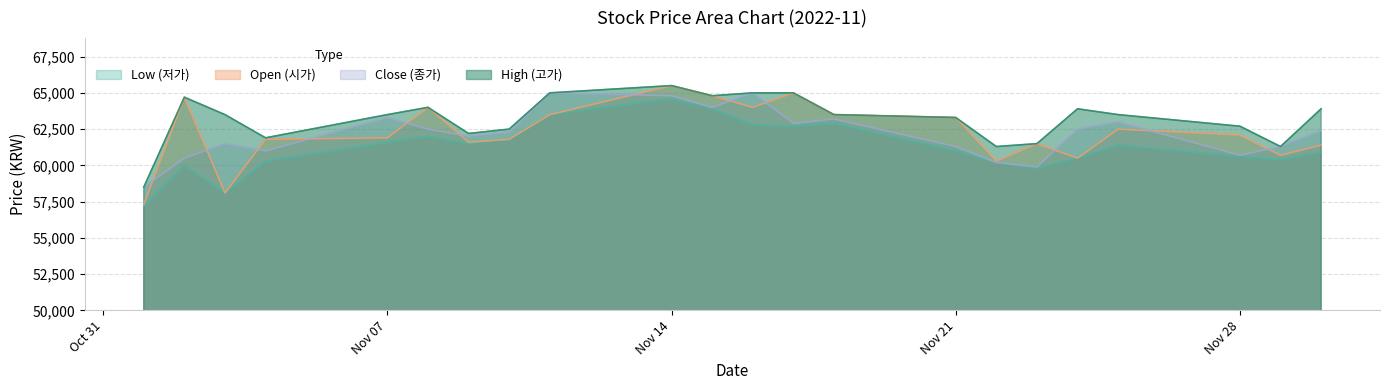

What is the maximum value shown in the chart?

65500